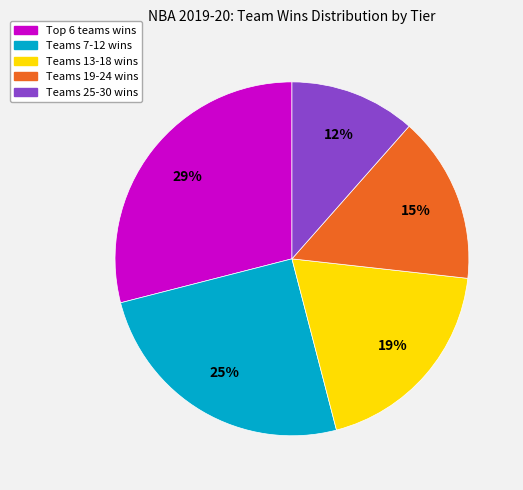

Is there any slice that represents more than half of the pie?

No